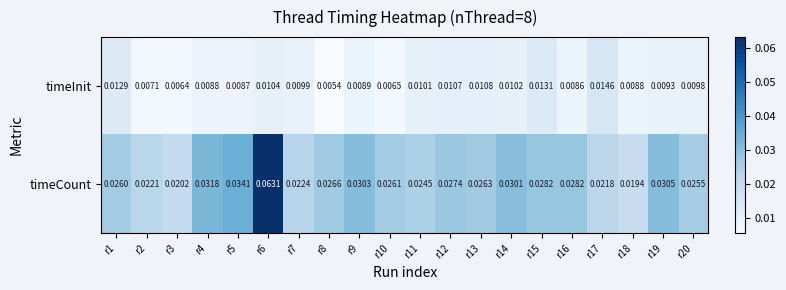

Rank the series at r11 from lowest to highest value.

timeInit, timeCount